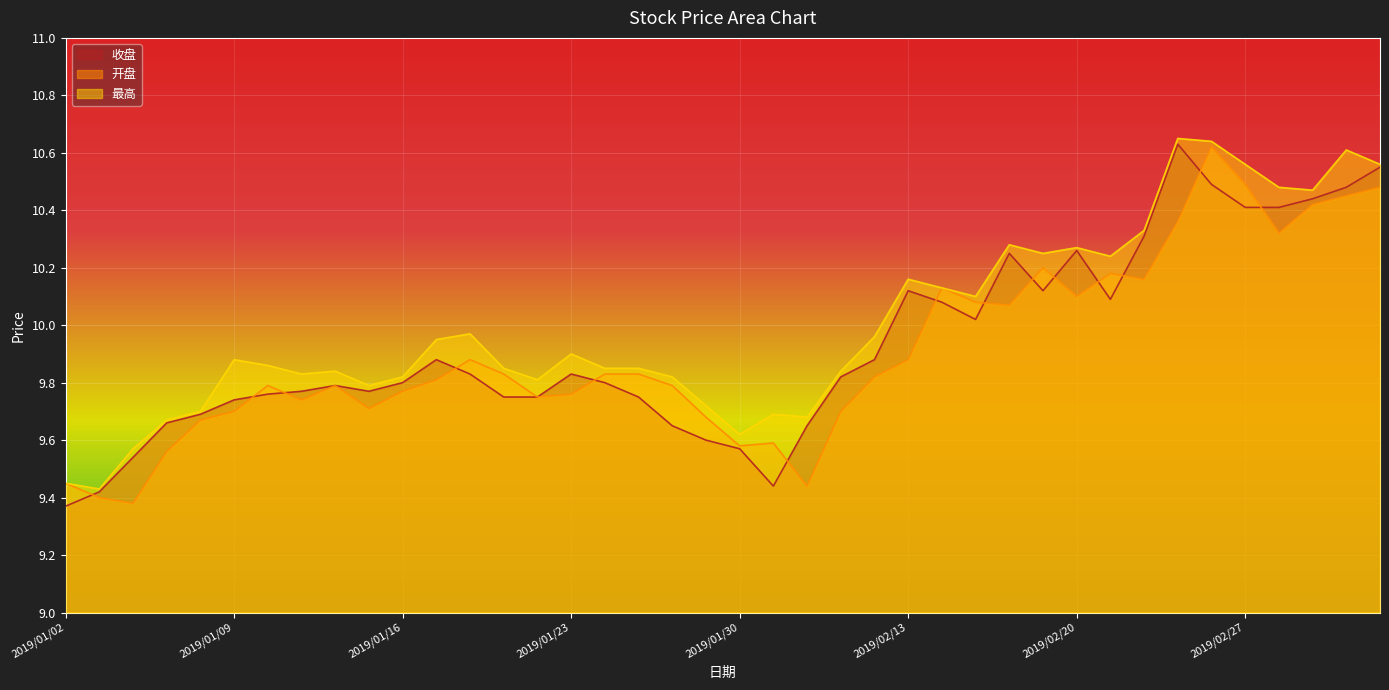

At which category is the sum across all series the highest?

2019/02/26